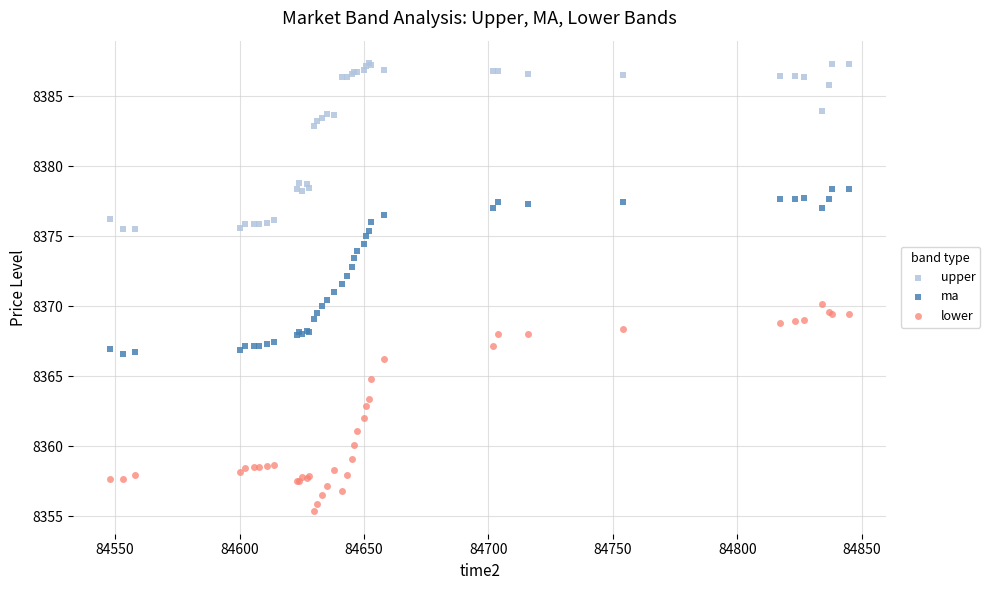

What is the X range (max minus min) for the scatter plot?

297.0